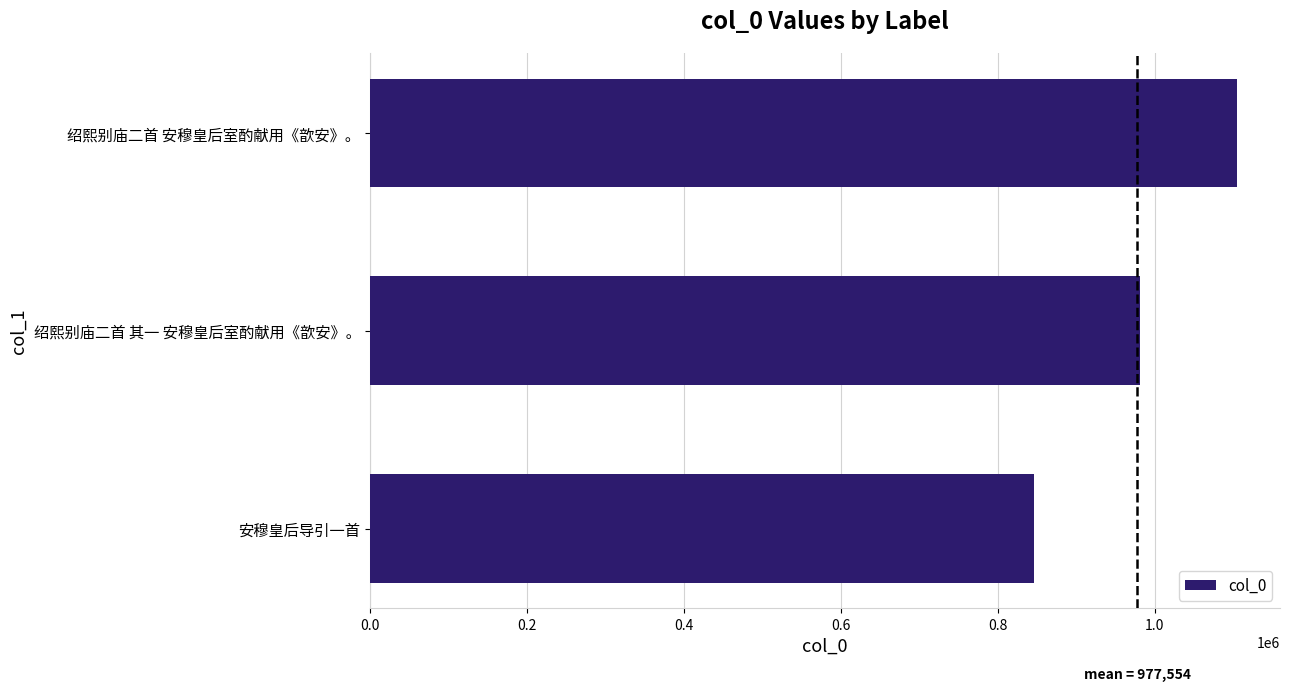

How many series are shown in this chart?

1